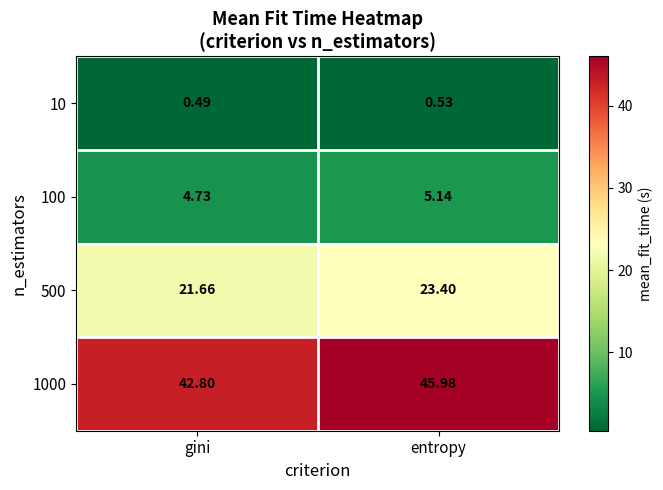

At which label does 1000 first exceed 45?

entropy